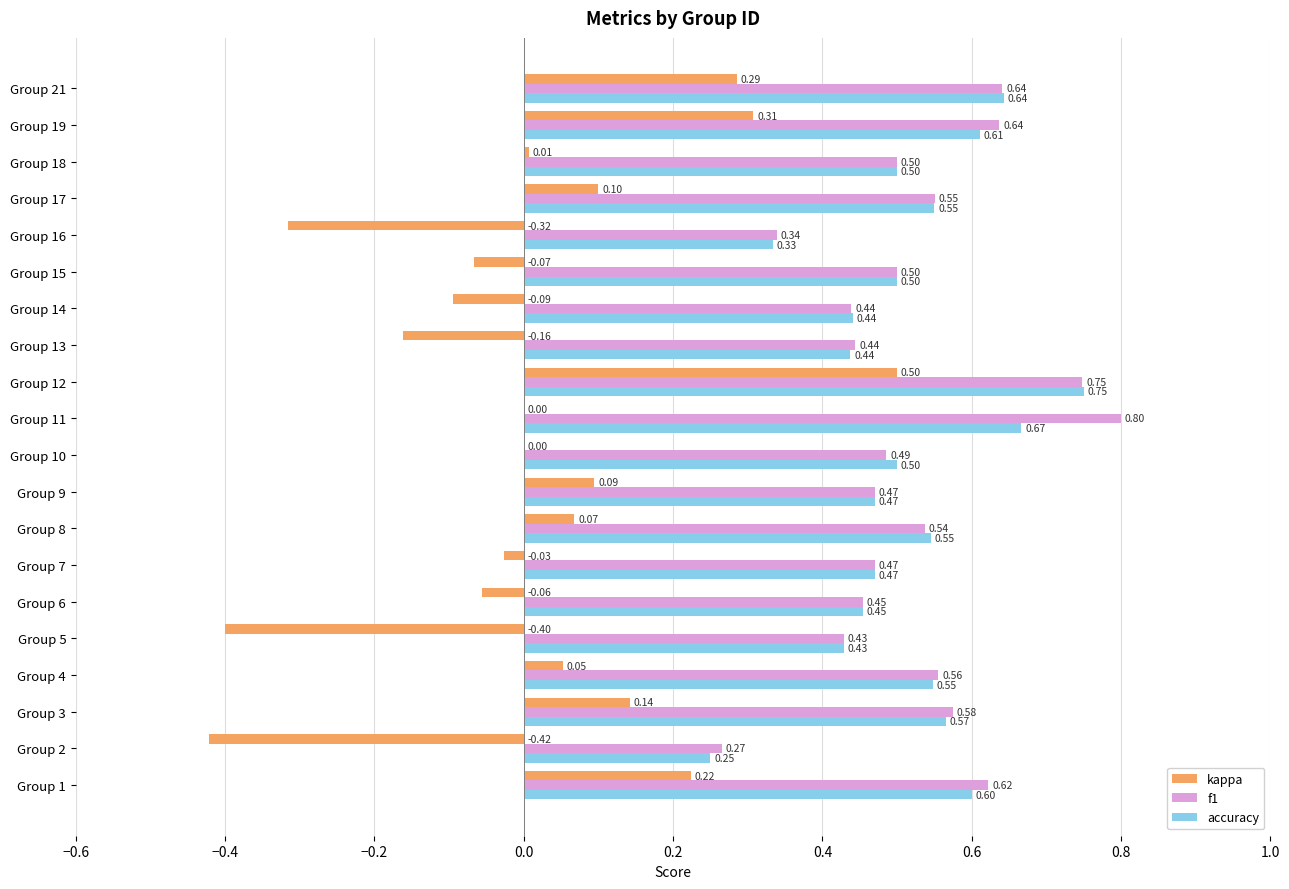

Which series changed the most between Group 13 and Group 15?

kappa